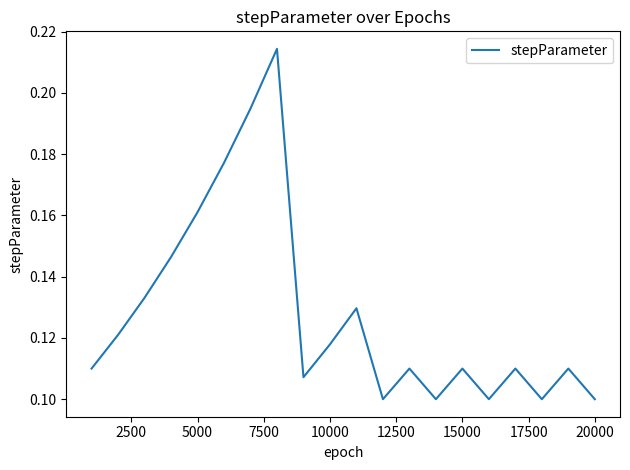

Is it true that the value at 20000 is 0.1?

True